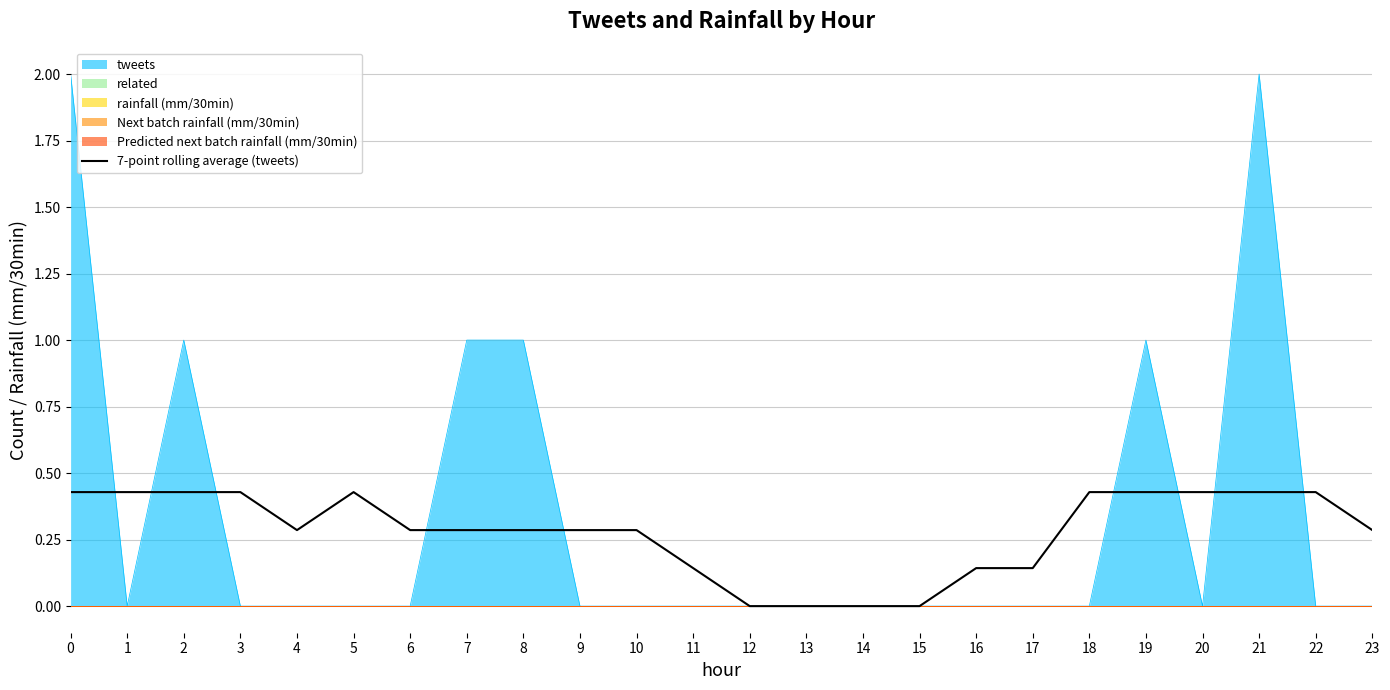

Rank the categories by value from lowest to highest.

12, 13, 14, 15, 11, 16, 17, 4, 6, 7, 8, 9, 10, 23, 0, 1, 2, 3, 5, 18, 19, 20, 21, 22